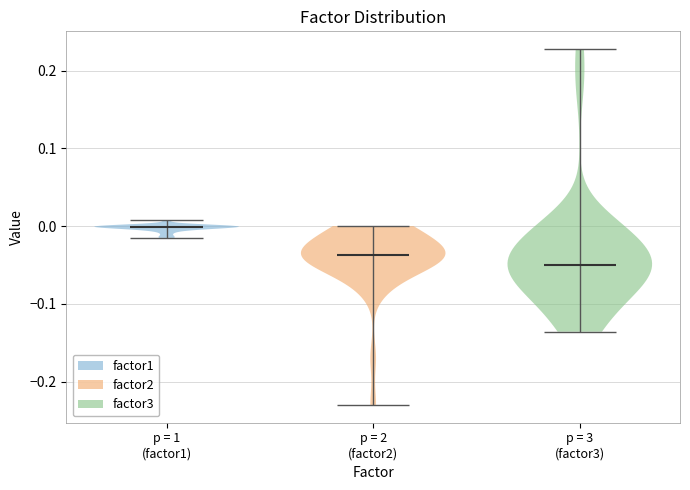

Which violin has the highest median line?

p = 1 (factor1)